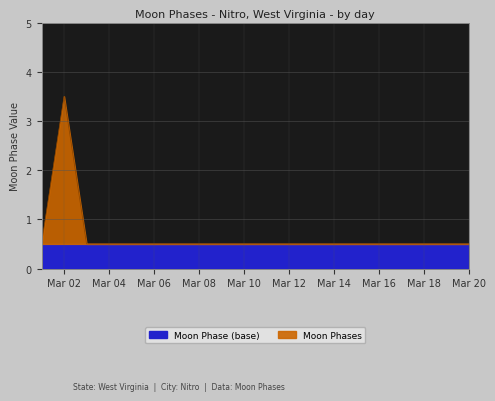

What is the minimum value shown in the chart?

0.5